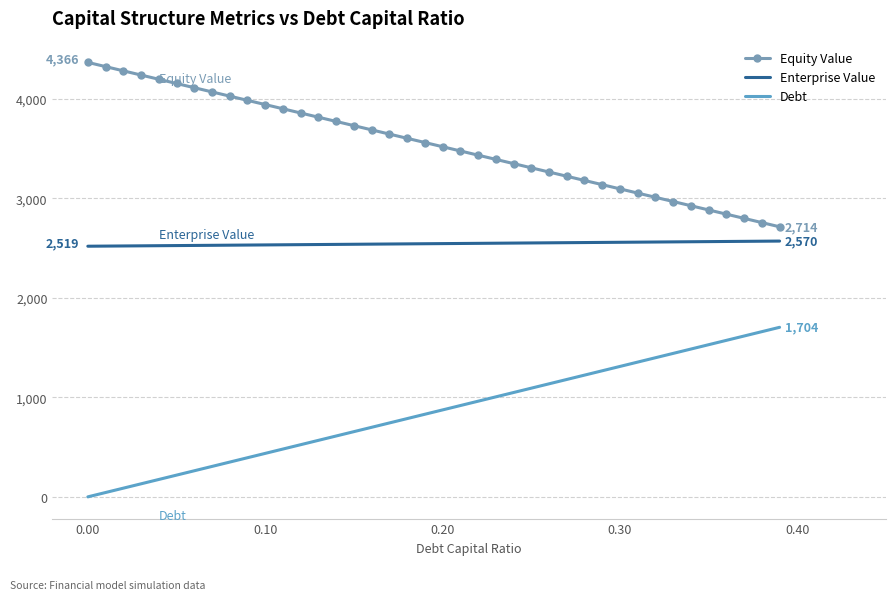

What is the difference between the maximum and minimum values in the Debt series?

1703.8